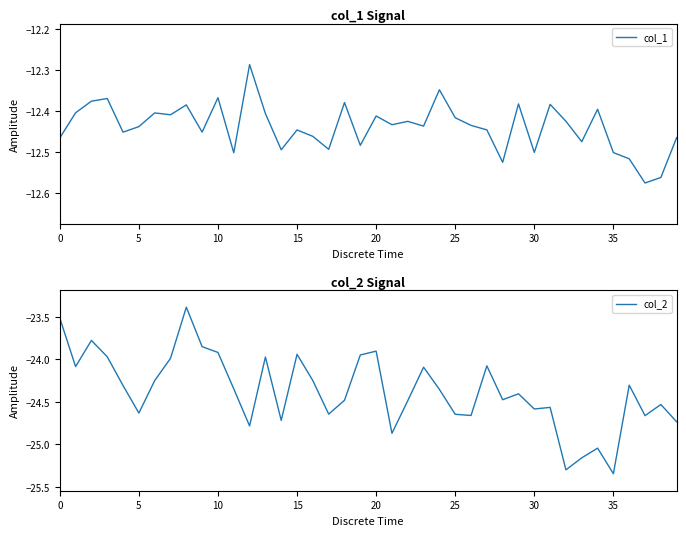

What is the value of the col_1 point at the 6th from the left?

-12.4